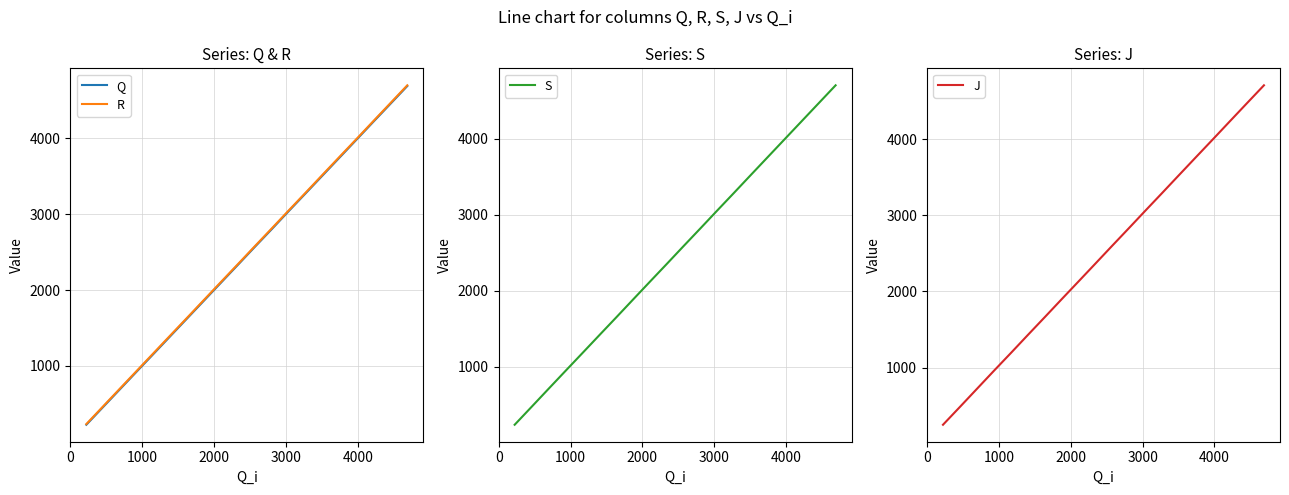

What is the smallest value displayed?

225